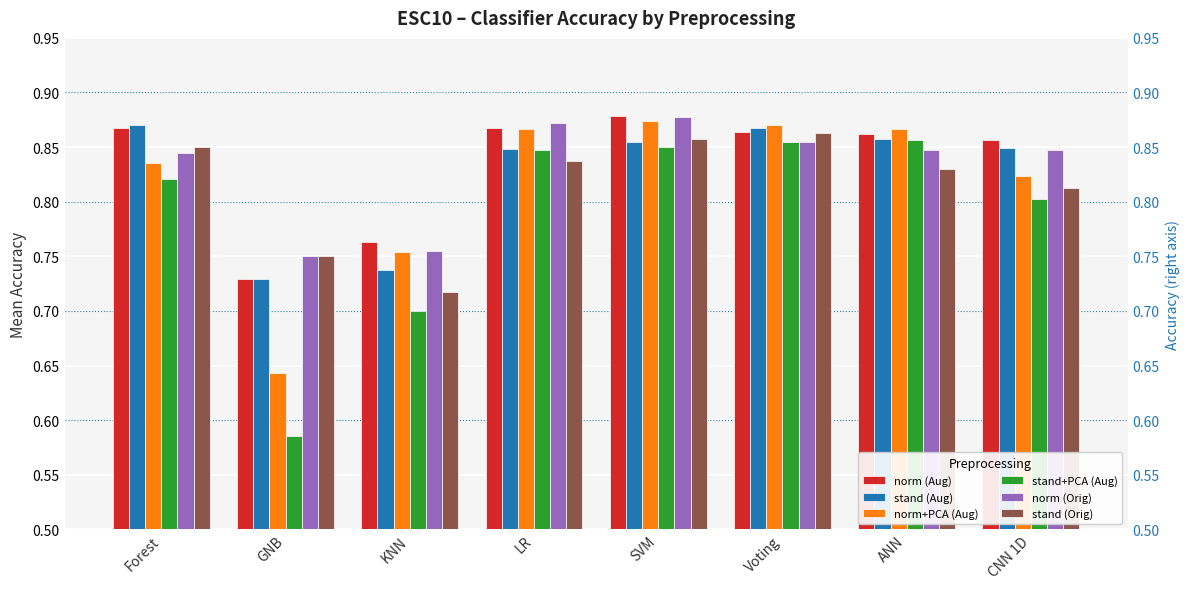

What is the spread (max minus min) of values at KNN?

0.1